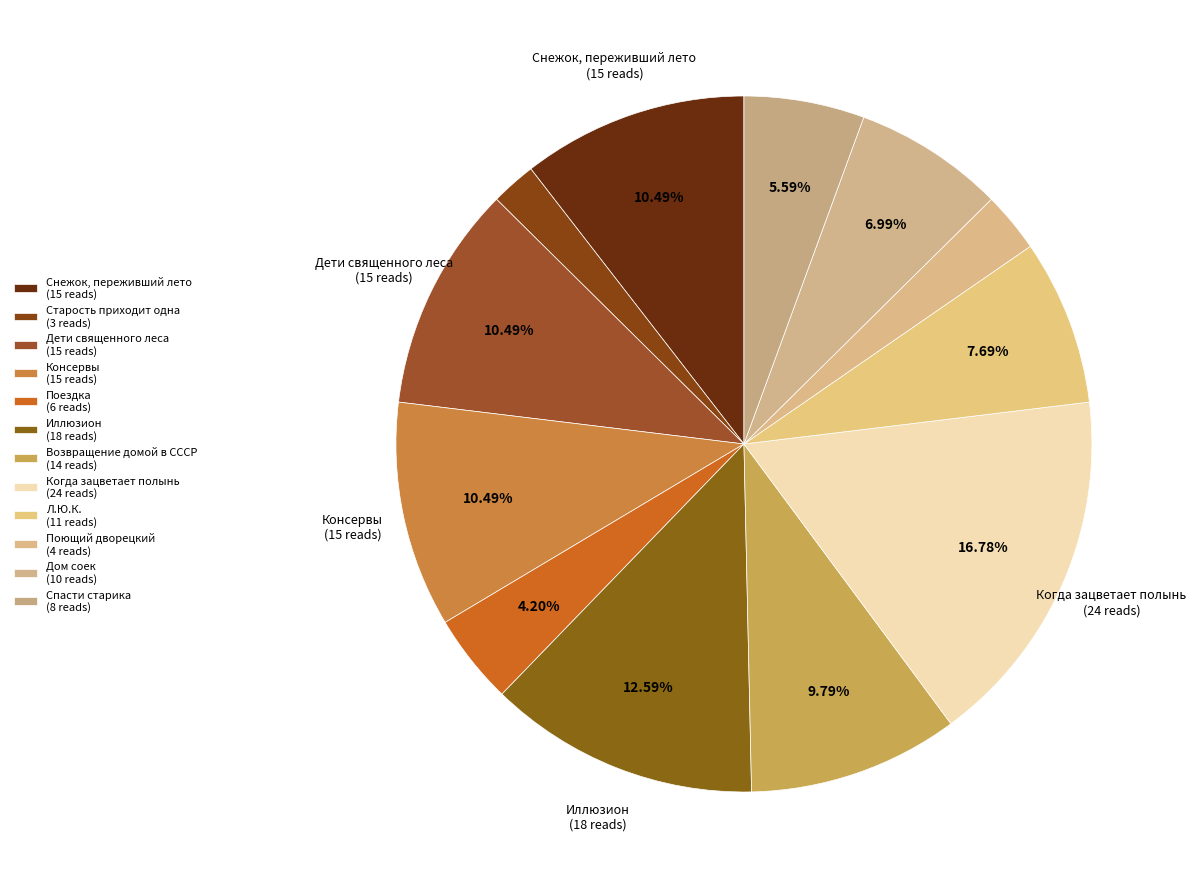

Rank the categories by value from highest to lowest.

Когда зацветает полынь, Иллюзион, Снежок, переживший лето, Дети священного леса, Консервы, Возвращение домой в СССР, Л.Ю.К. - я не совсем твой отец., Дом соек, Спасти старика, Поездка, Поющий дворецкий, Старость приходит одна